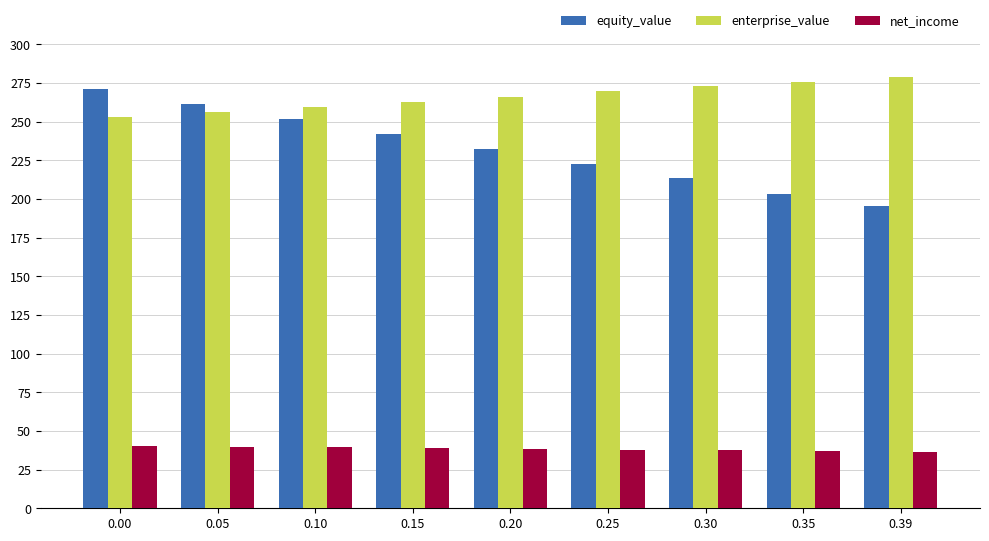

Is the value of net_income at 0.39 greater than the value of equity_value at 0.05?

No